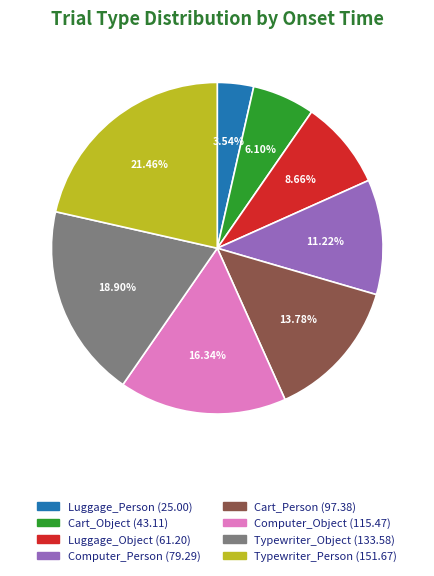

To the nearest percent, what percentage of the pie is Luggage_Object?

9%